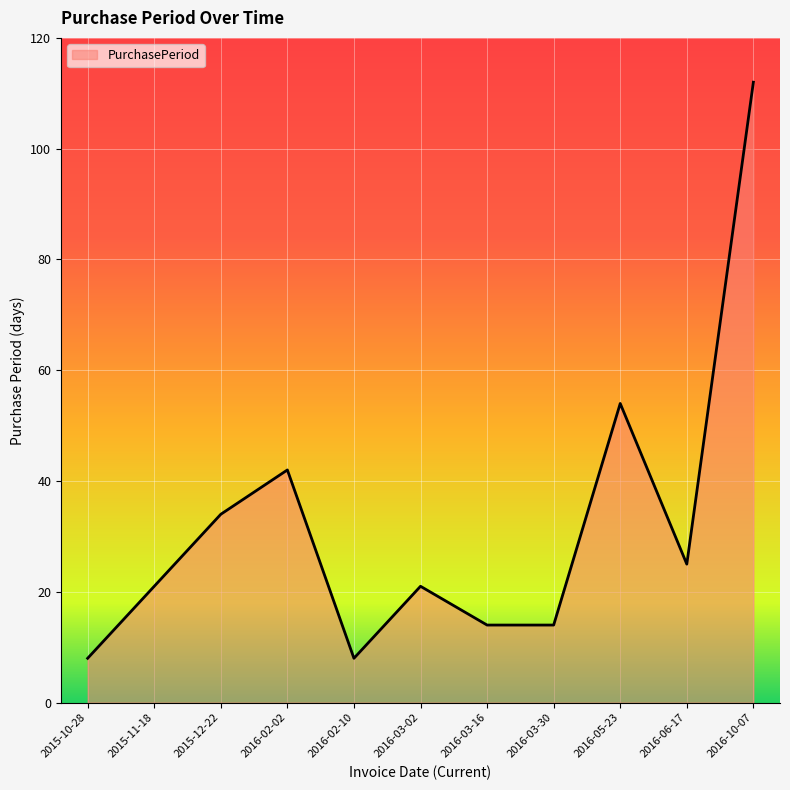

What is the greatest value displayed?

112